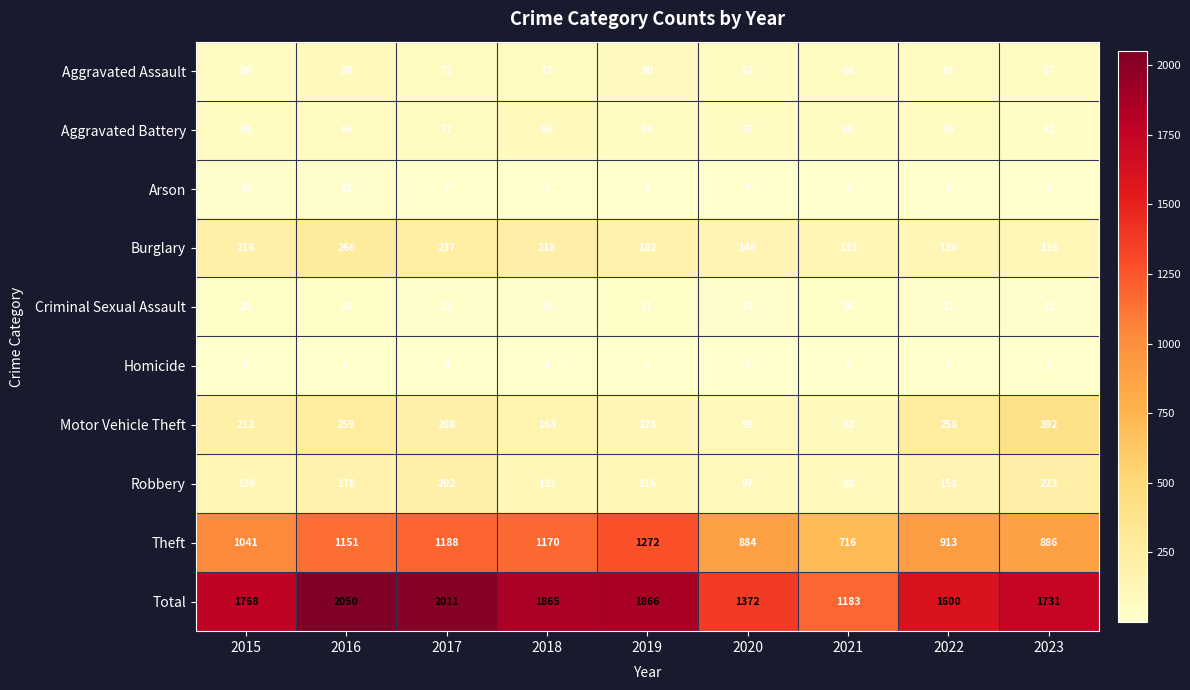

How many data points in Criminal Sexual Assault are less than 24?

4